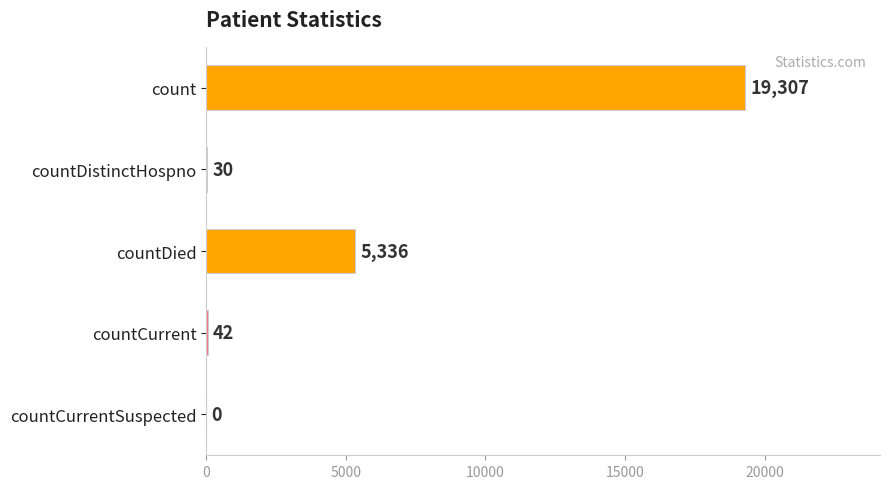

How many categories are shown in the chart?

5